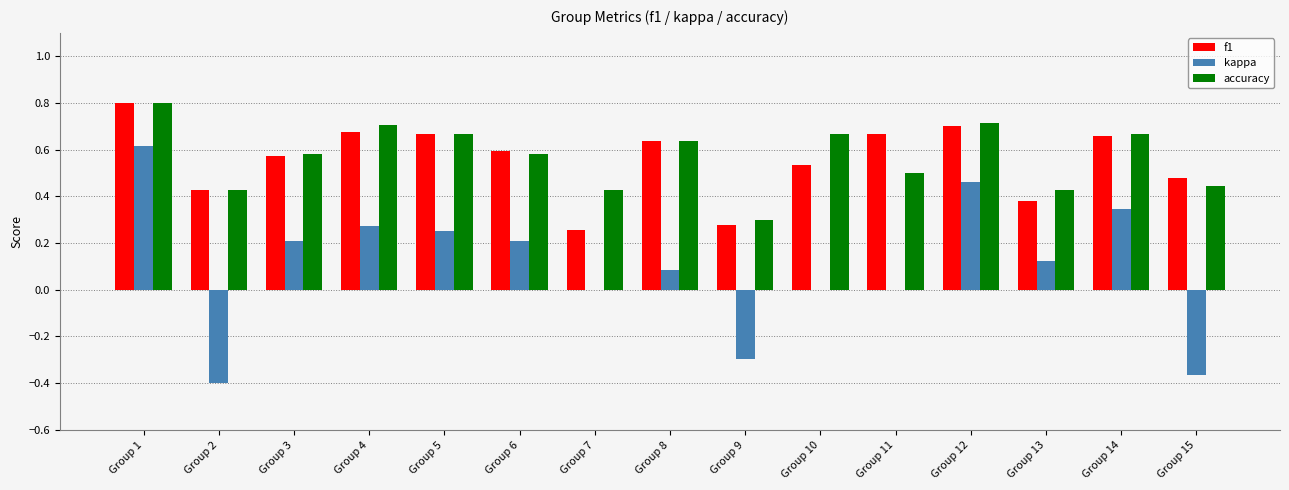

What is the sum of all kappa values?

1.5